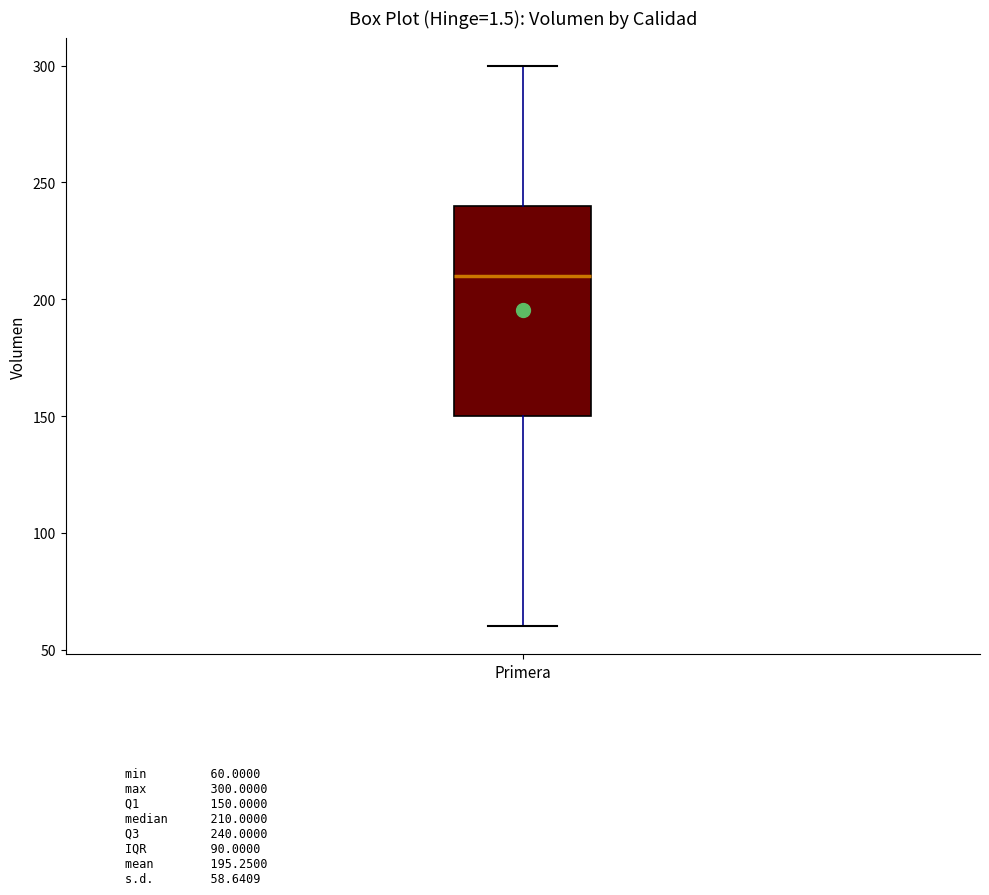

Where does the median line of the box for Primera sit on the y-axis? The values are not printed on the chart, so give them approximately, as read against the axis.

210